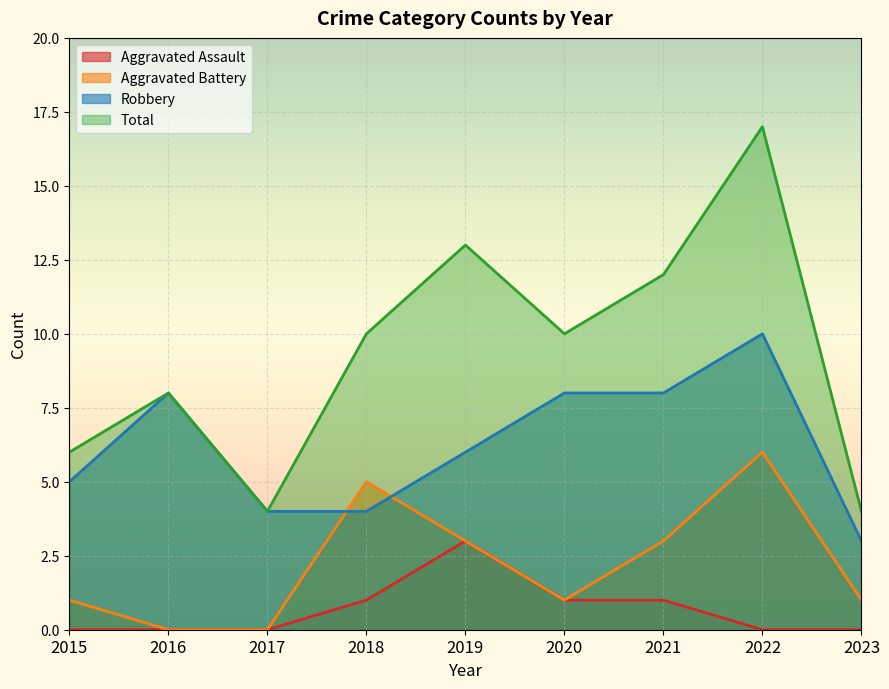

At which category does Total reach its first local peak?

2016